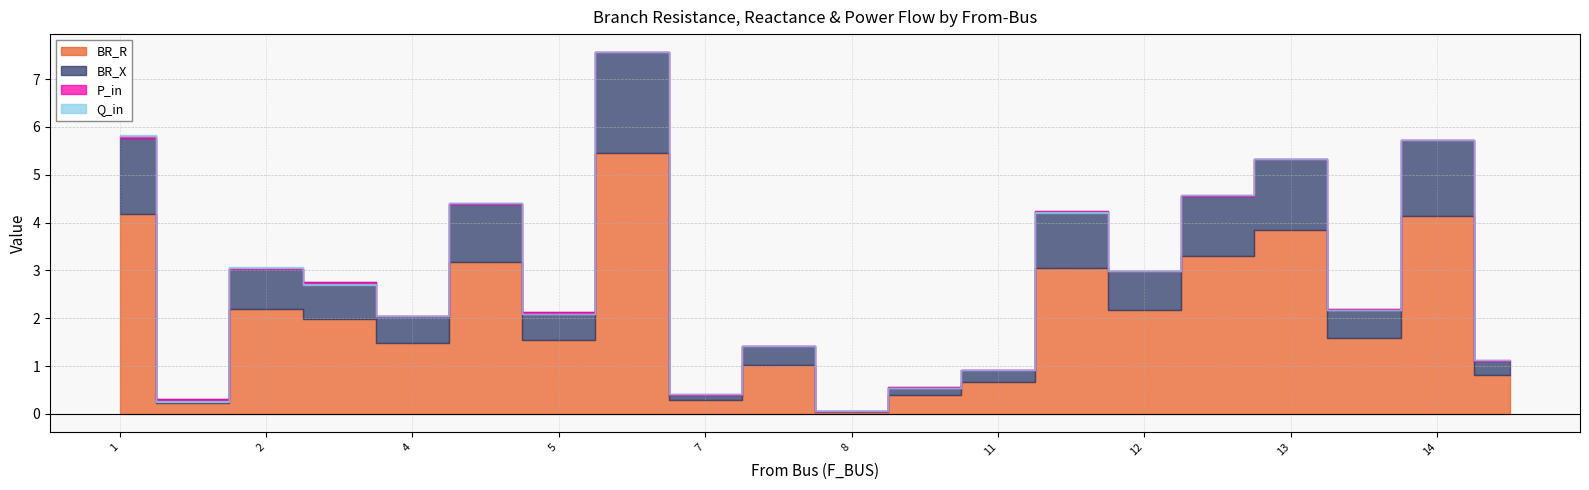

True or false: P_in and Q_in cross at least once.

True